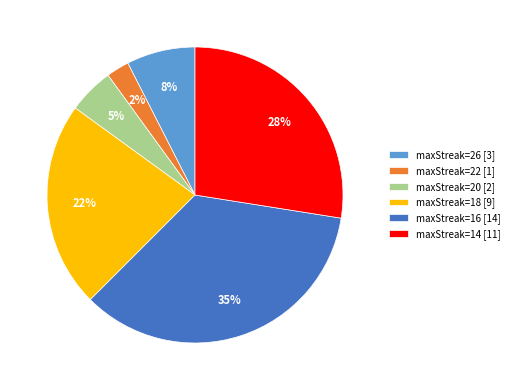

Do maxStreak=20 [2] and maxStreak=26 [3] together represent more than half of the pie?

No